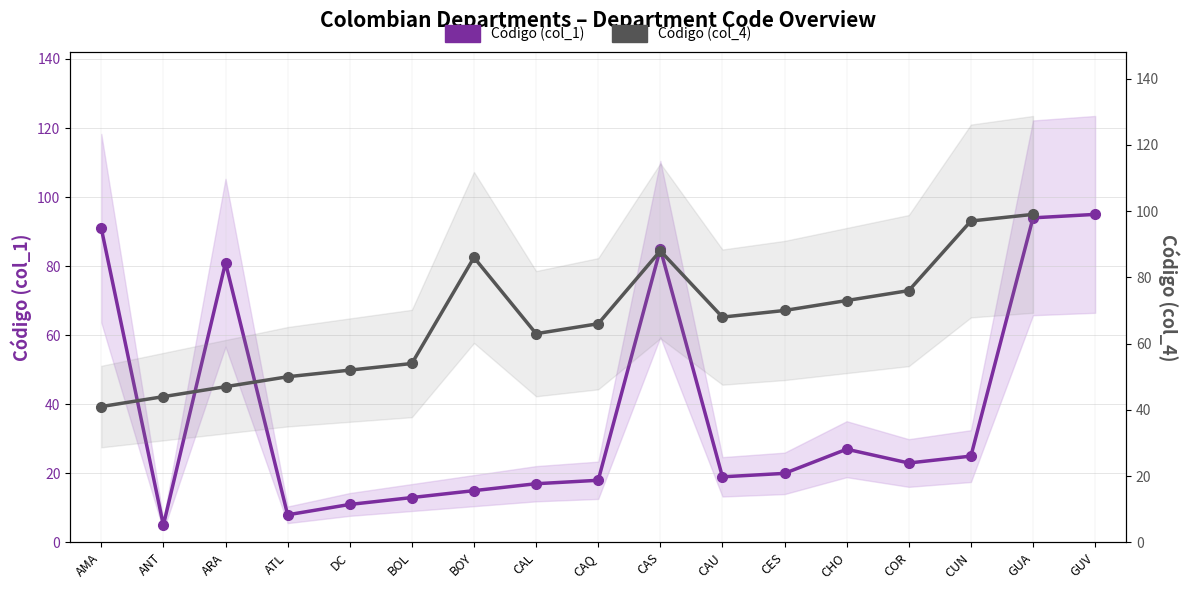

Which series has the largest range (max minus min)?

Código (col_1)